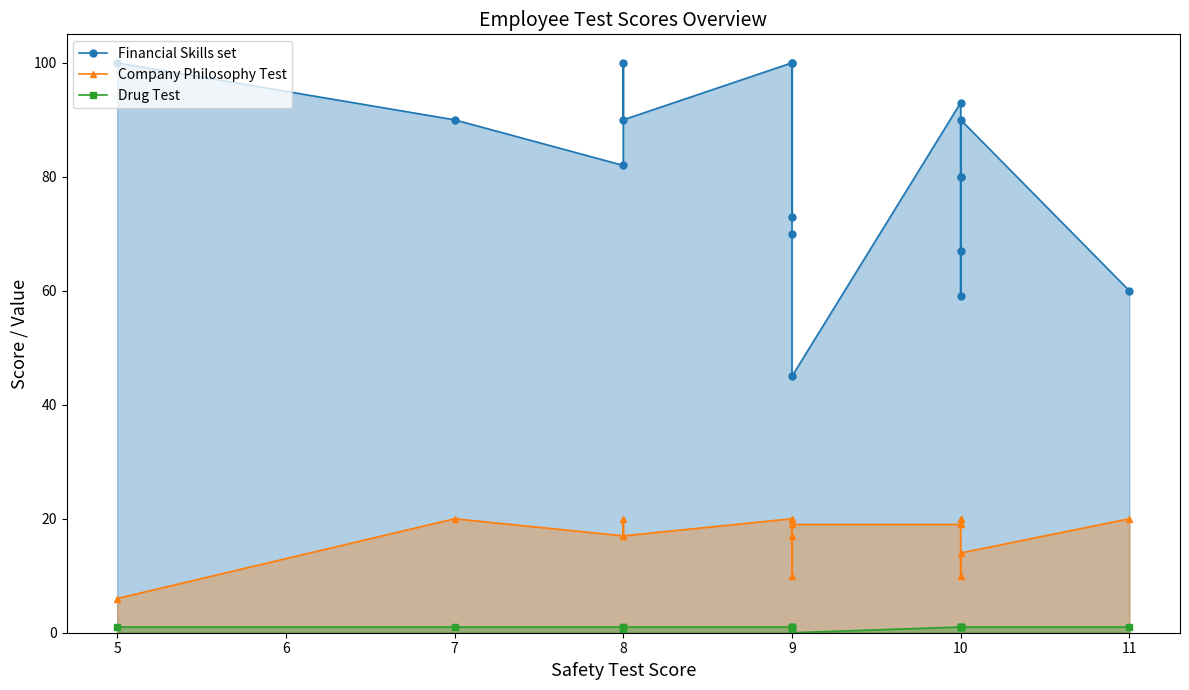

How many data points in Company Philosophy Test are less than 19?

7